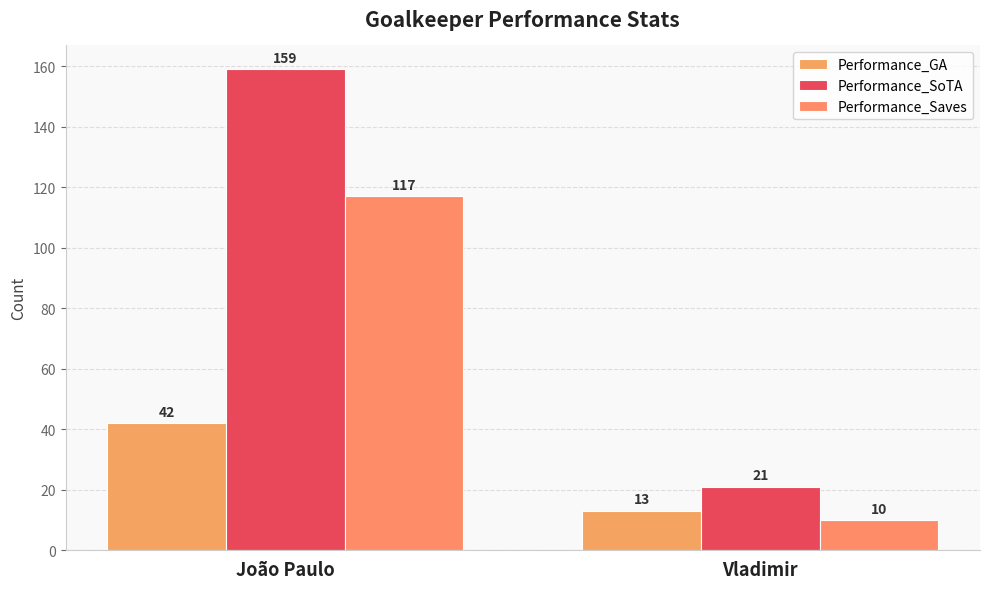

At which label does Performance_Saves reach its peak?

João Paulo